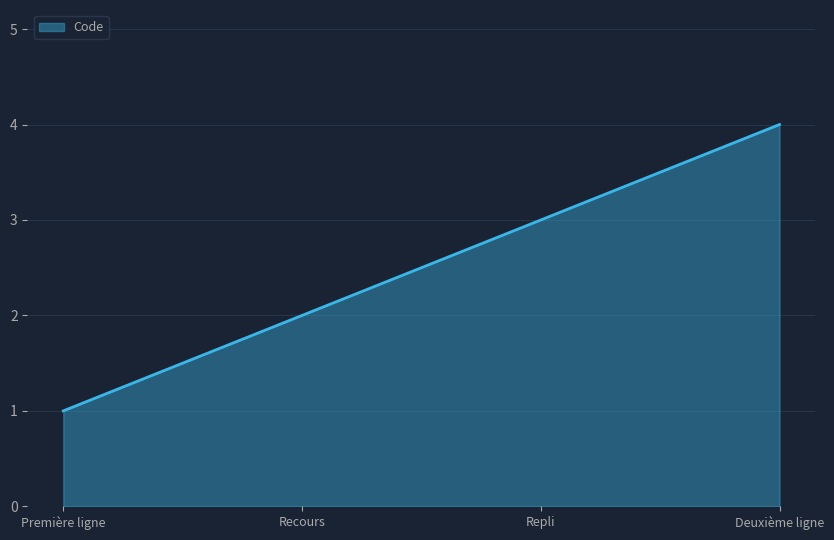

True or false: there are more than 1 points higher than both neighbors.

False